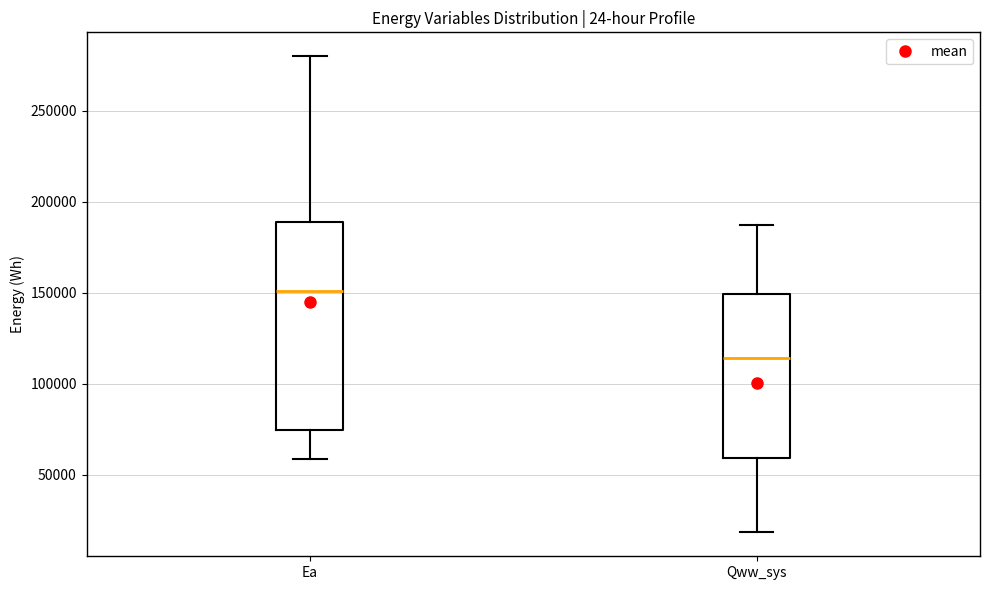

Where is the upper edge of the box for Qww_sys on the y-axis? The values are not printed on the chart, so give them approximately, as read against the axis.

150000